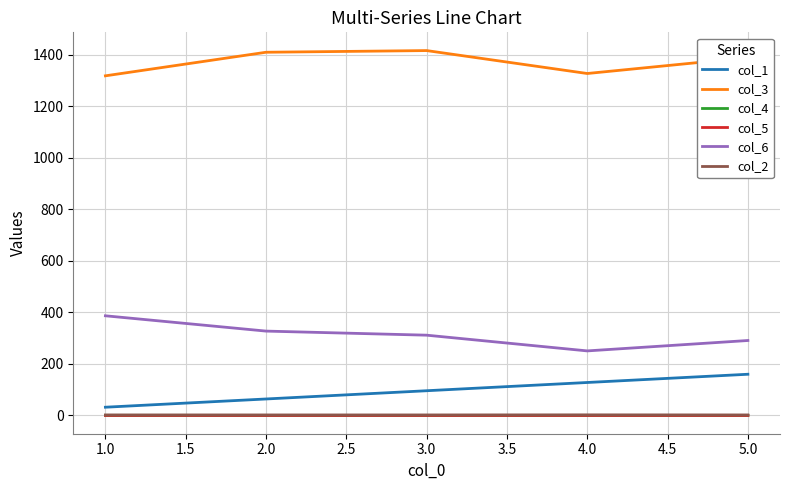

Which series has the largest total across all categories?

col_3